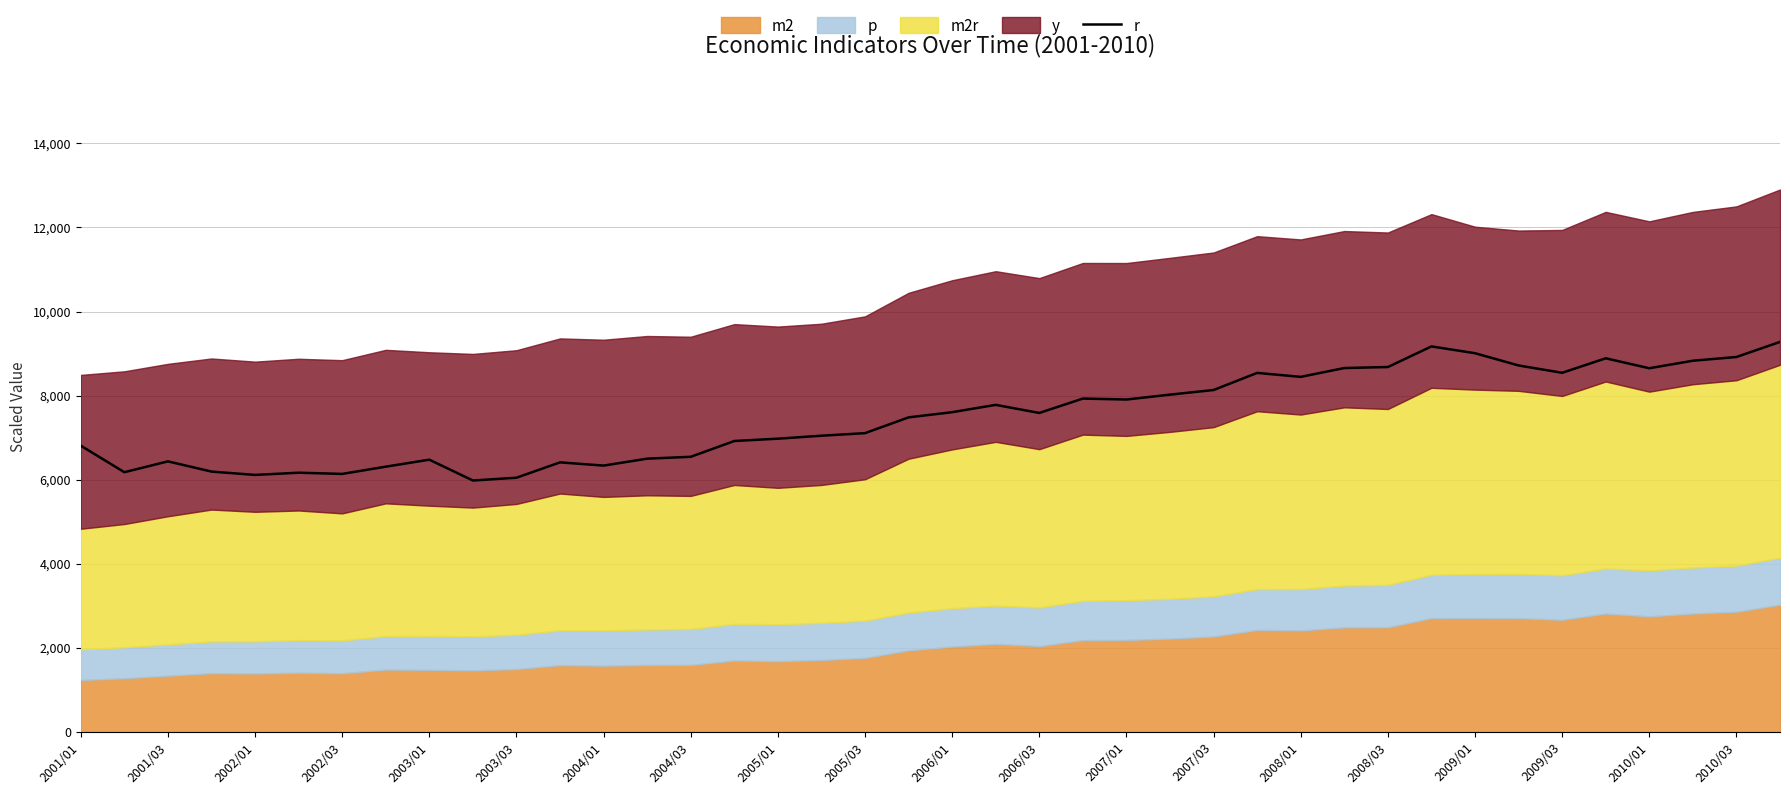

What is the maximum value for r?

9276.8